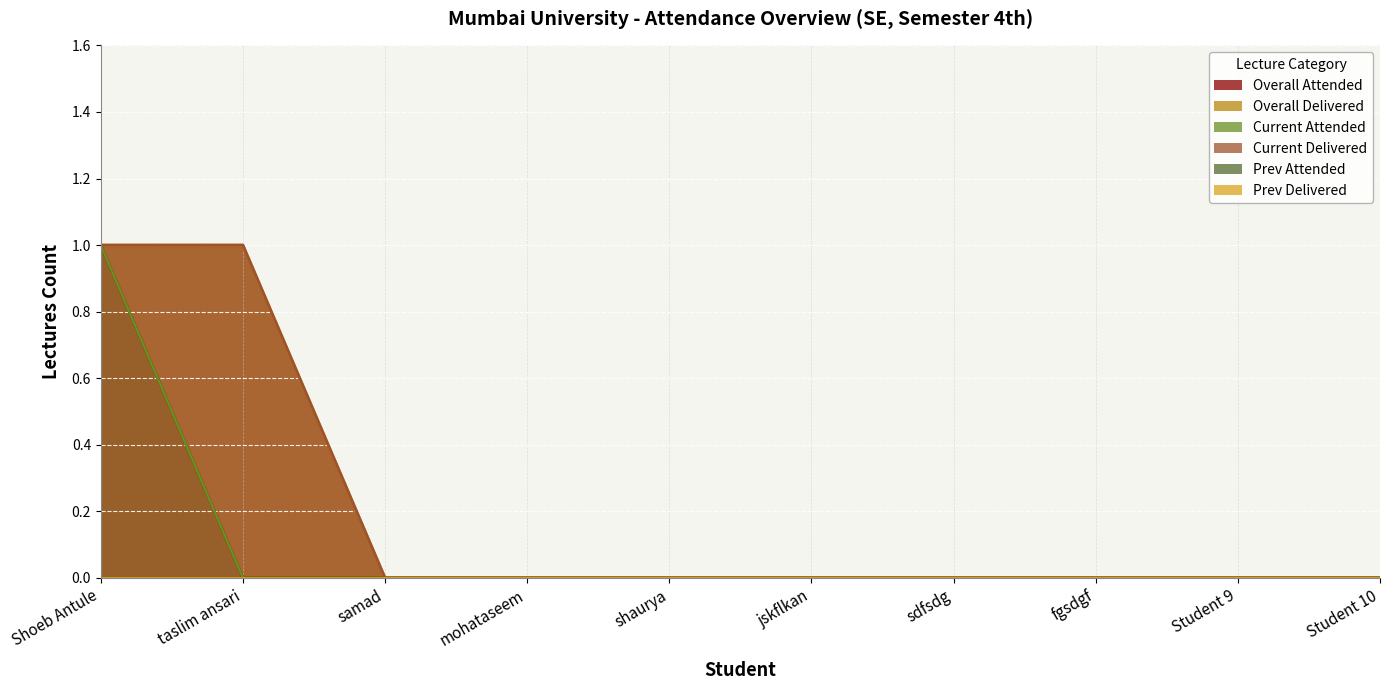

True or false: Current Attended has more than 1 points higher than both neighbors.

False